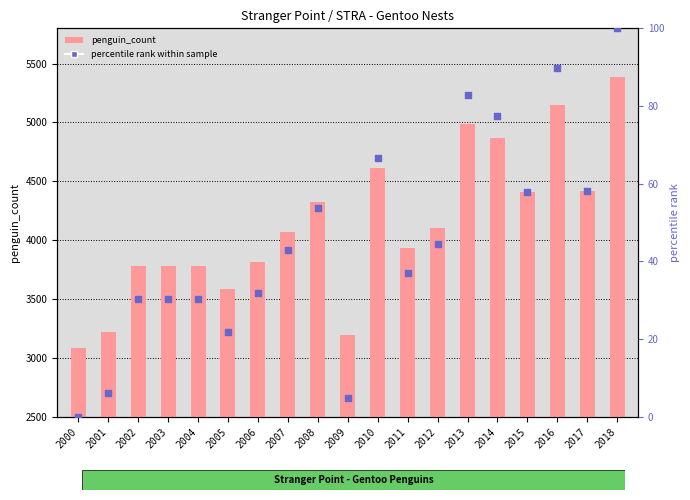

Which series reaches the minimum Y coordinate?

percentile rank within sample